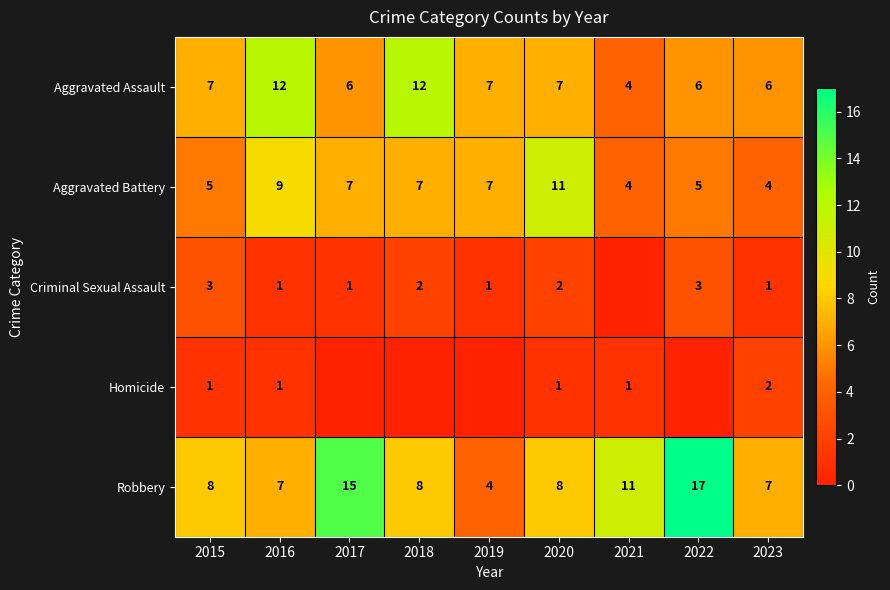

What is the difference between the highest and lowest values at 2016?

11